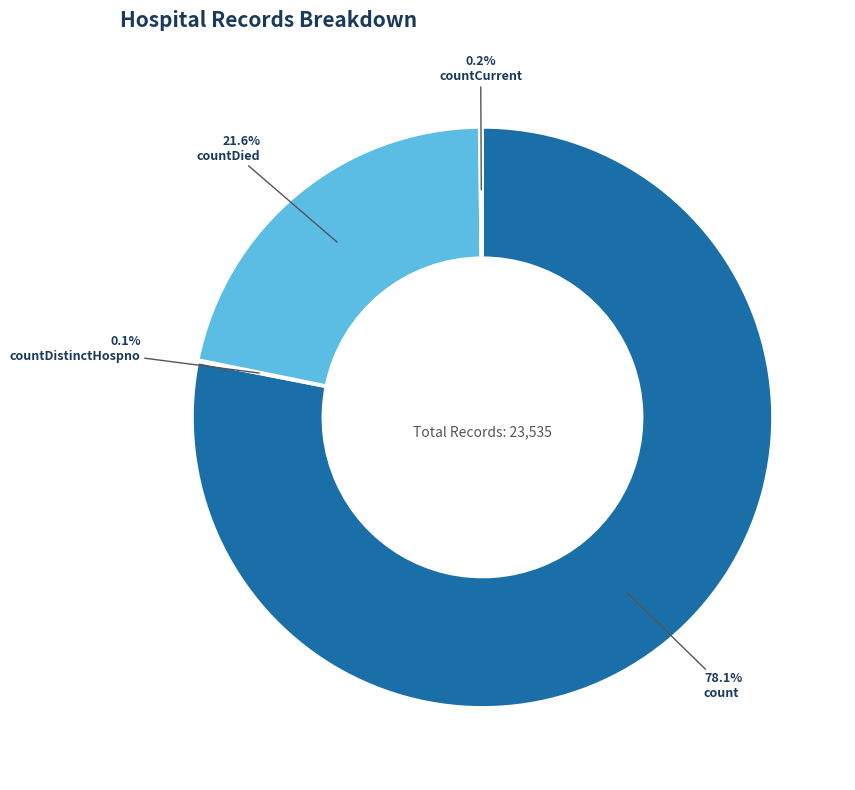

Is count the majority of the pie?

Yes